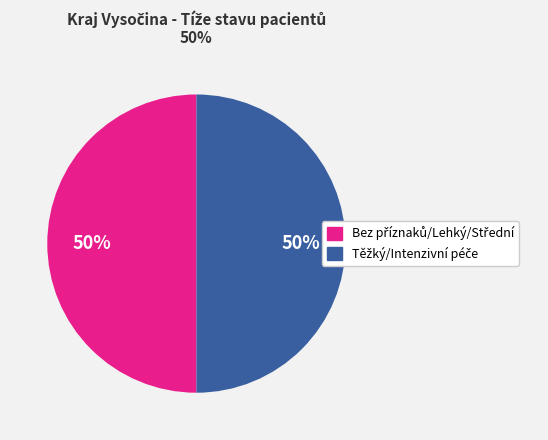

To the nearest percent, what is the average slice percentage?

50%